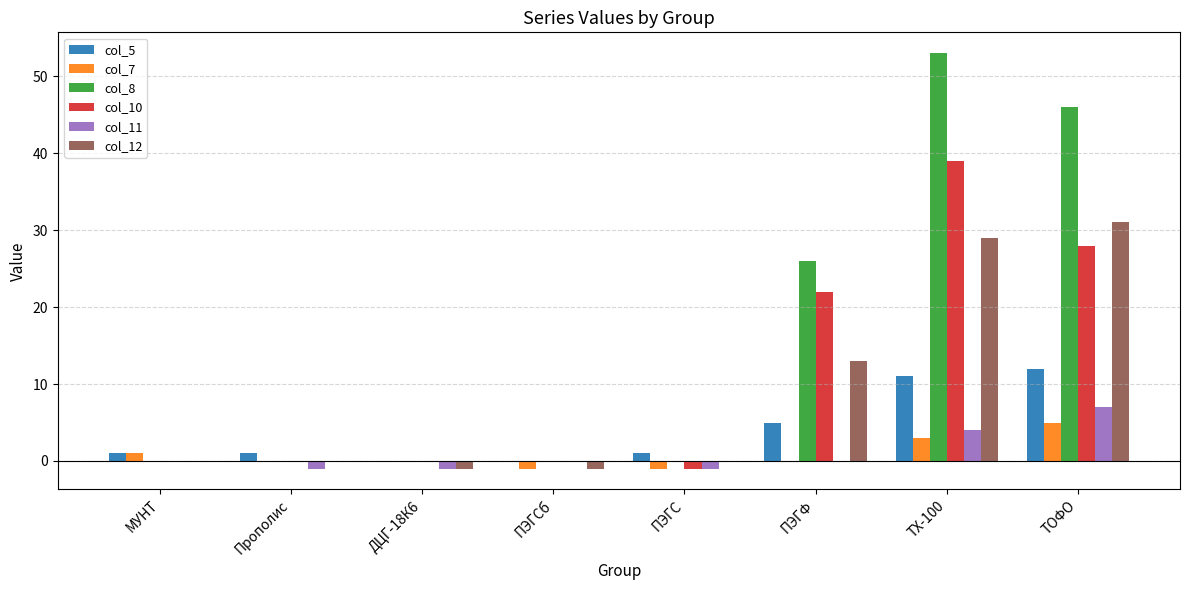

Which series changed the most between ДЦГ-18К6 and ТХ-100?

col_8